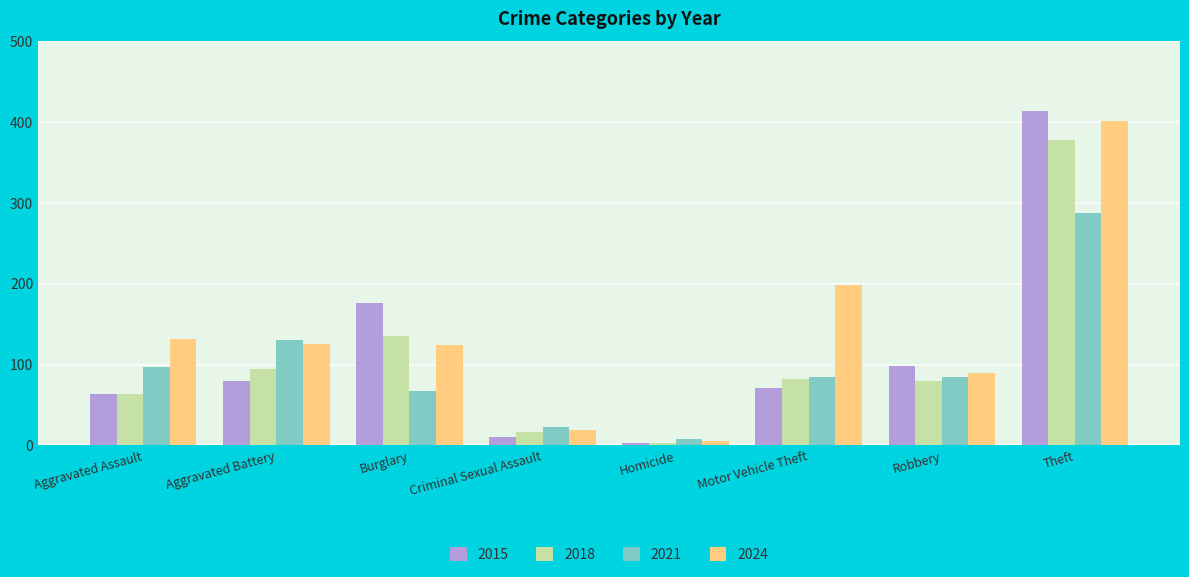

Does the chart contain stacked bars?

No